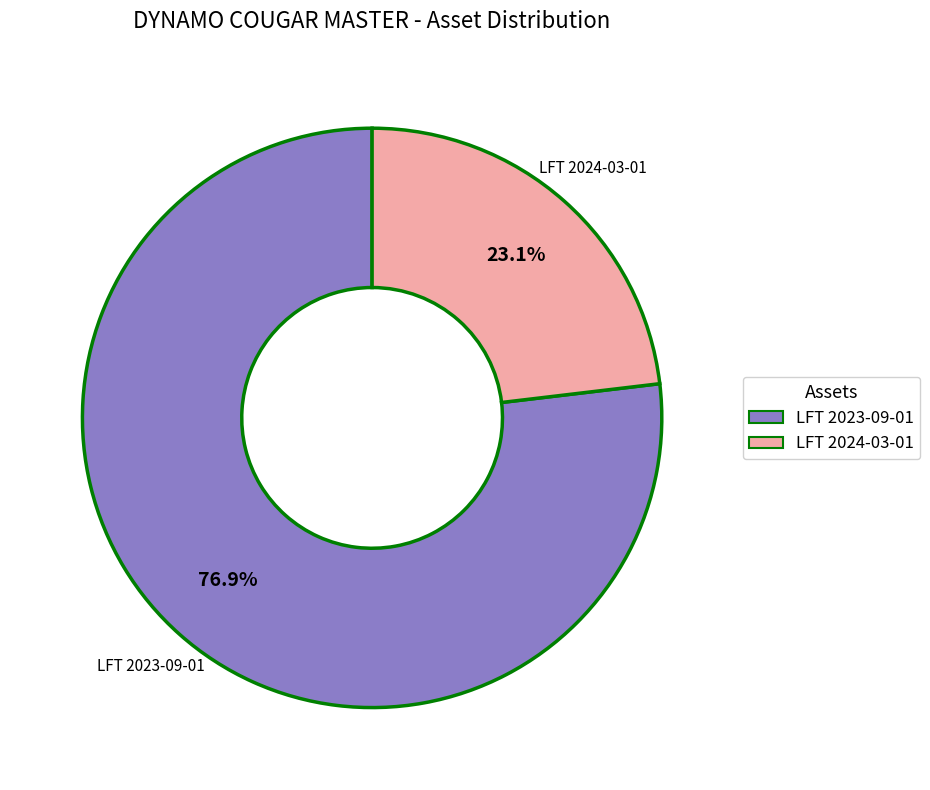

How many segments does this pie chart have?

2